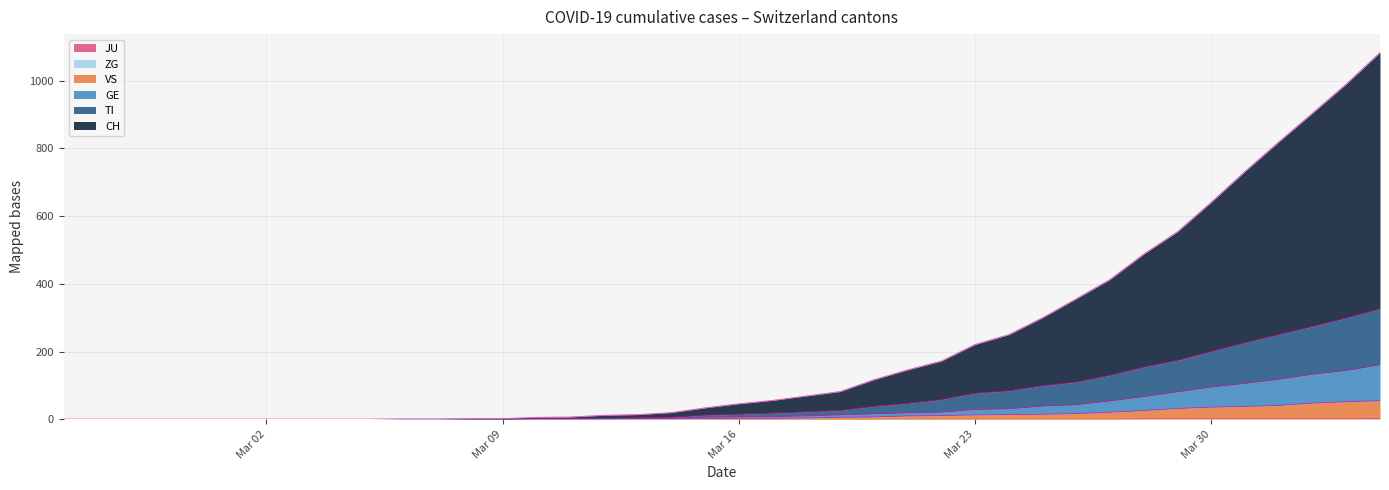

Which category has the lowest value across all series?

Mar 02